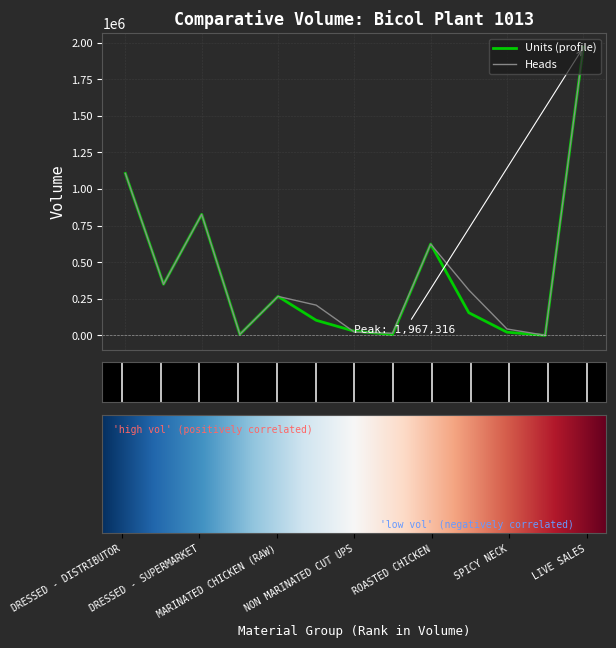

What is the greatest value displayed?

1967316.0